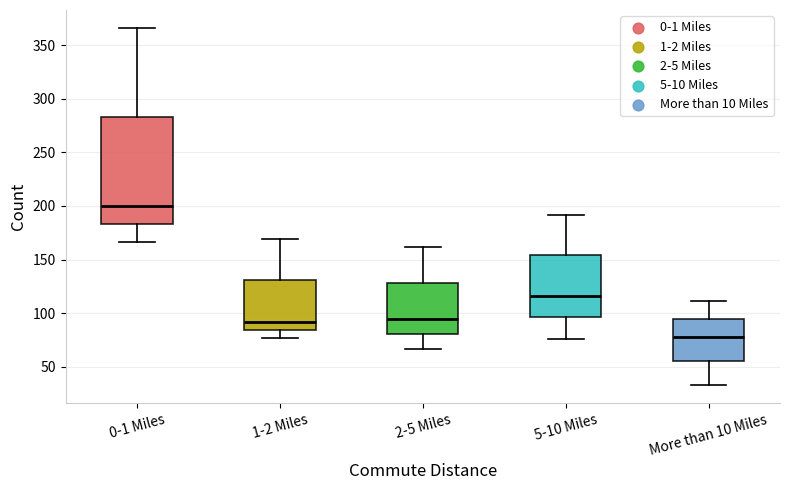

Where is the upper edge of the box for 0-1 Miles on the y-axis? The values are not printed on the chart, so give them approximately, as read against the axis.

285